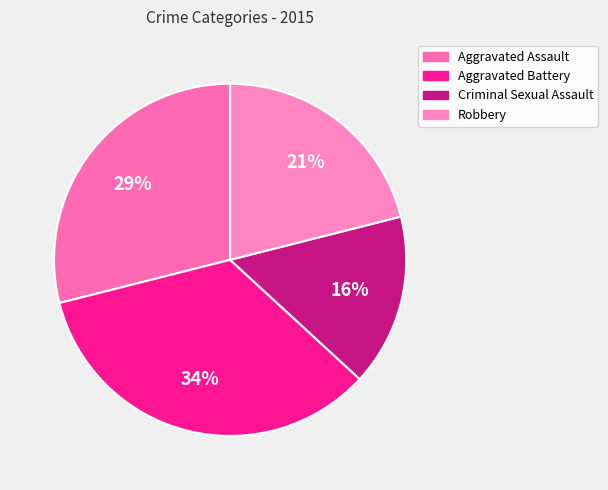

Between Criminal Sexual Assault and Robbery, which is larger?

Robbery